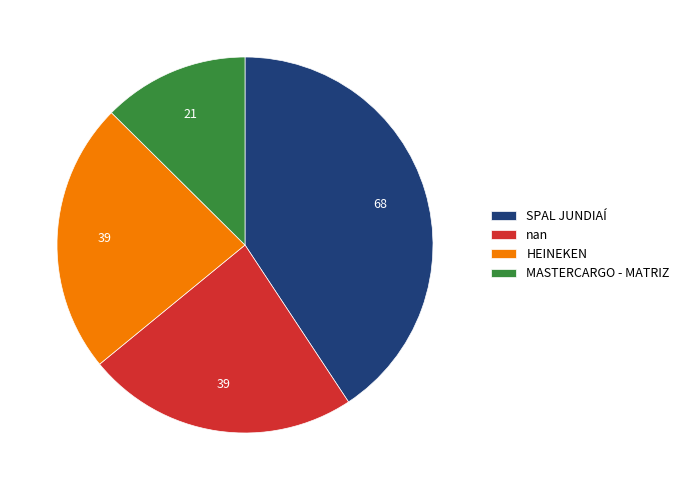

True or false: SPAL JUNDIAÍ accounts for 41% of the total.

True